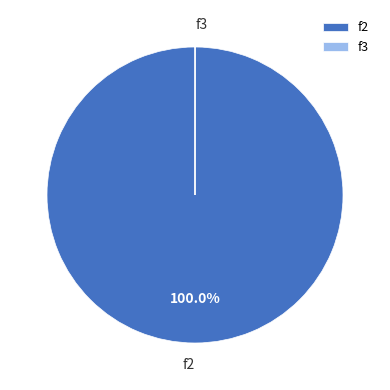

Is there any slice that represents more than half of the pie?

Yes